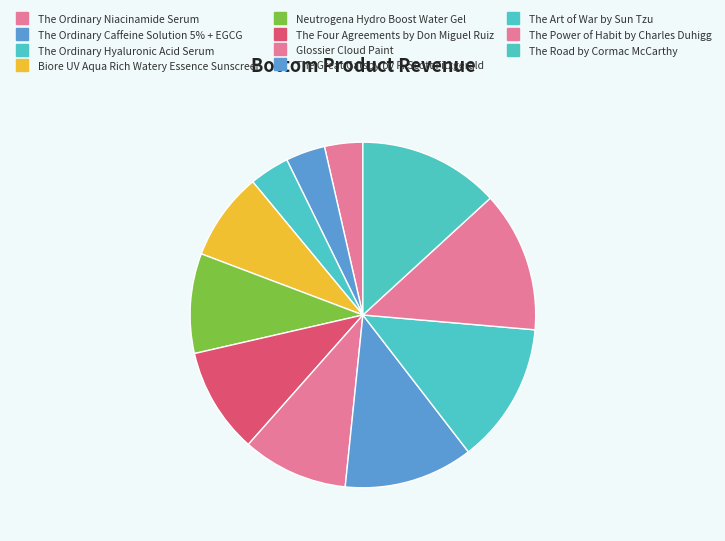

How many slices are in this pie chart?

11